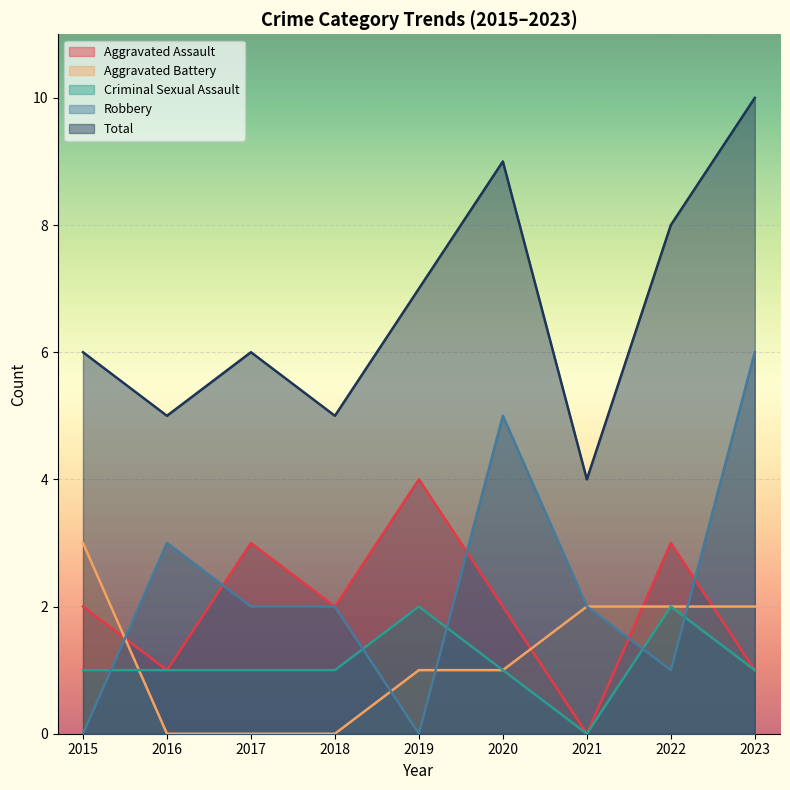

Does the chart display data point markers on the line(s)?

No